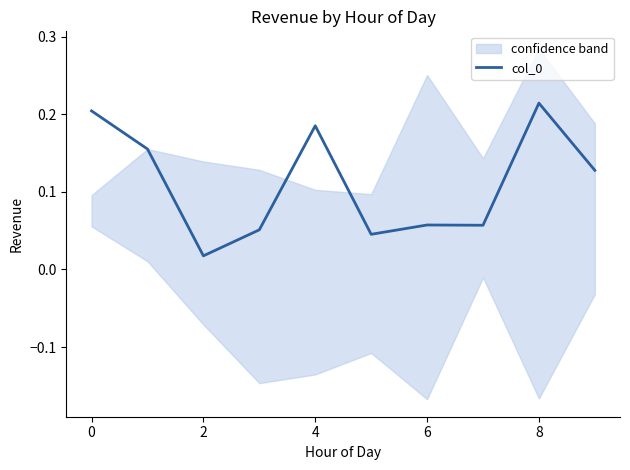

At which label does col_0 reach its peak?

8